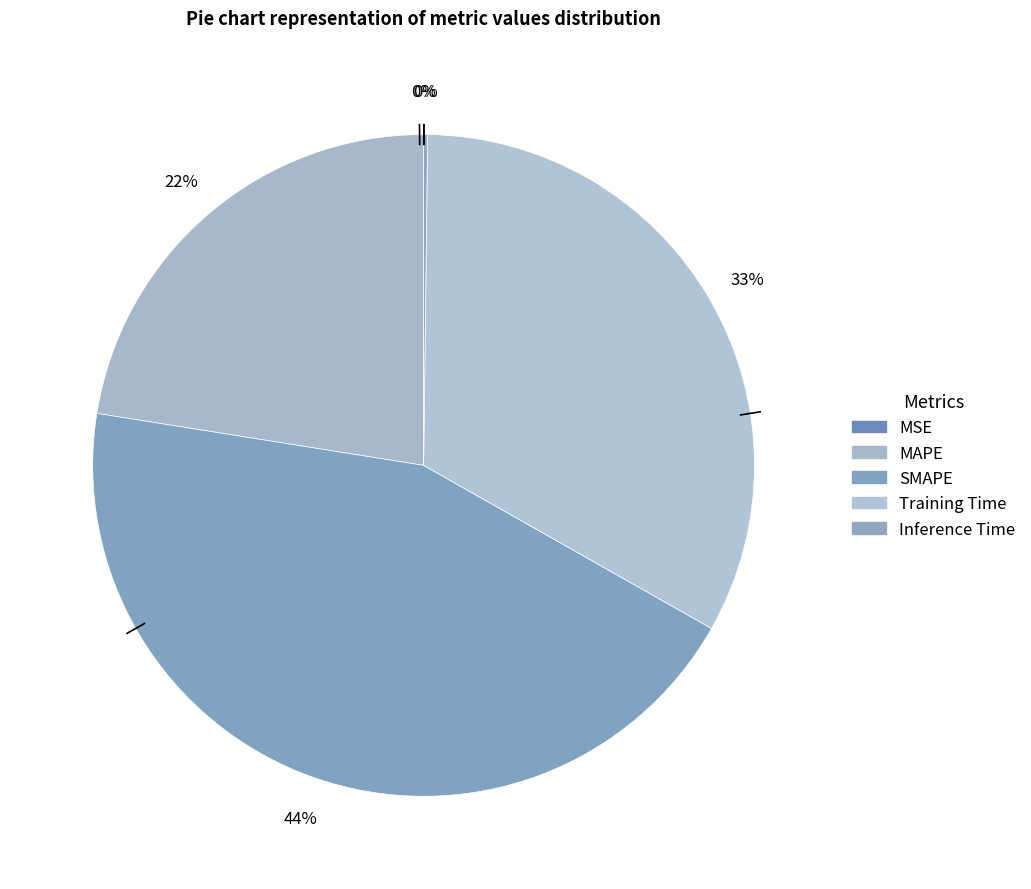

What percentage do MAPE and Inference Time together represent?

22.7%